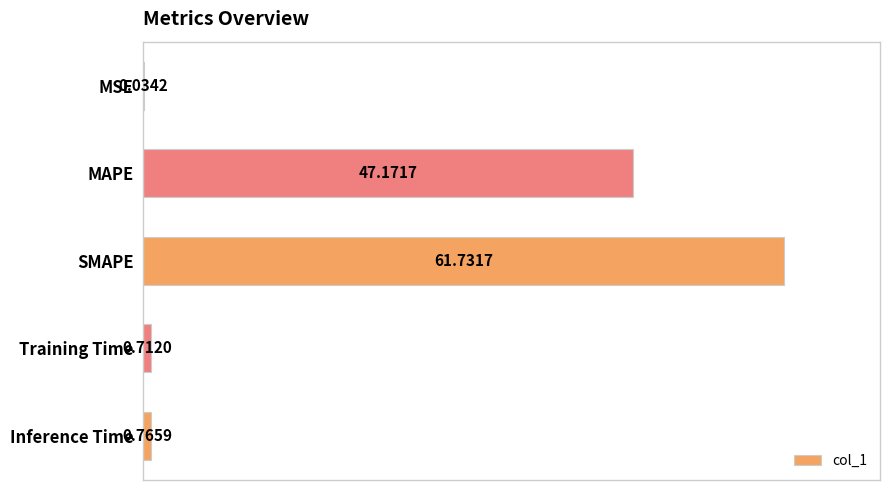

Between SMAPE and MSE, which is larger?

SMAPE